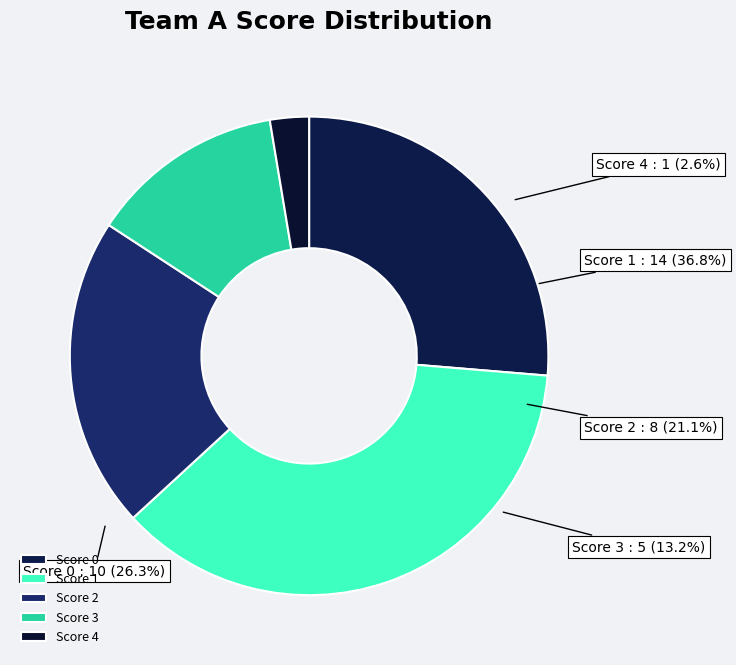

What is the smallest slice in the pie chart?

4